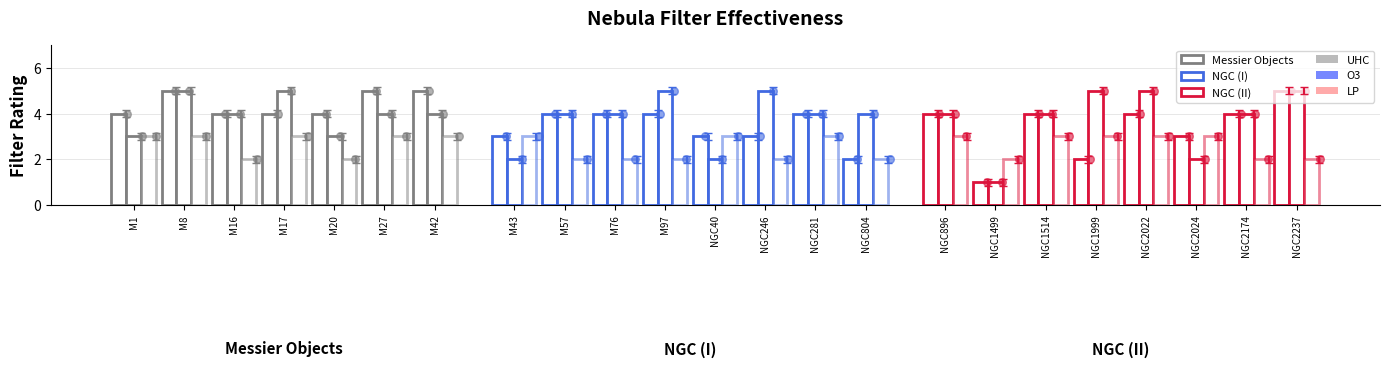

At how many categories does at least one series exceed 1?

23